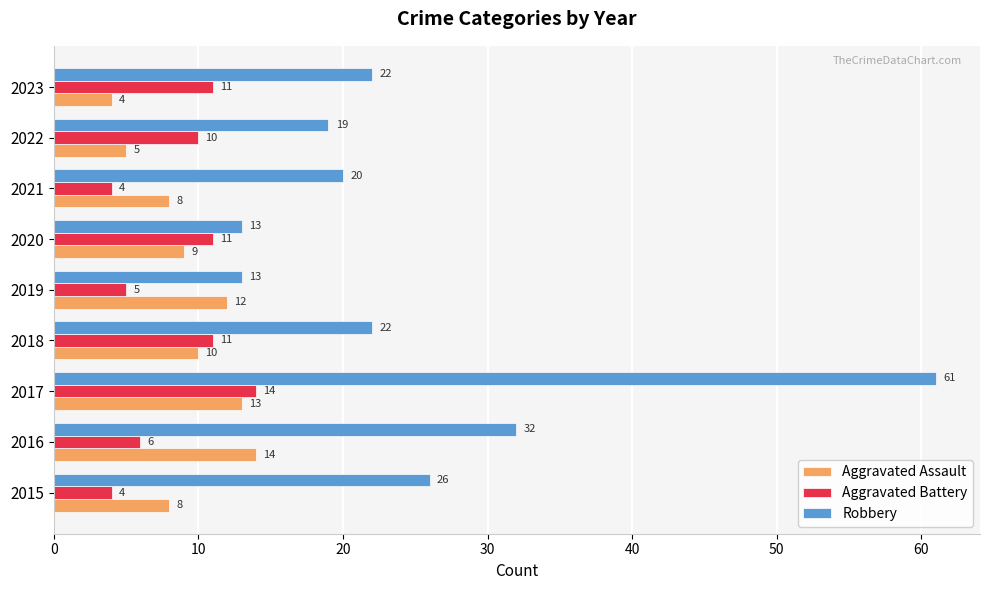

The value of Robbery at 2015 is 26. True or false?

True